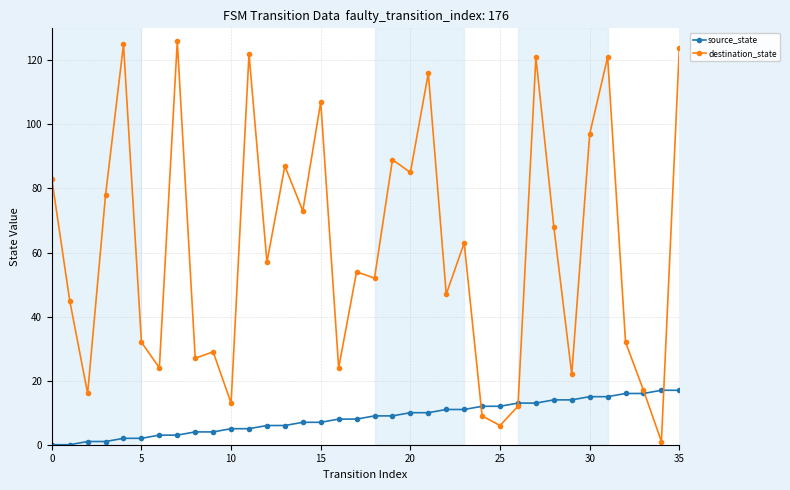

True or false: destination_state has more than 1 interior local peaks.

True